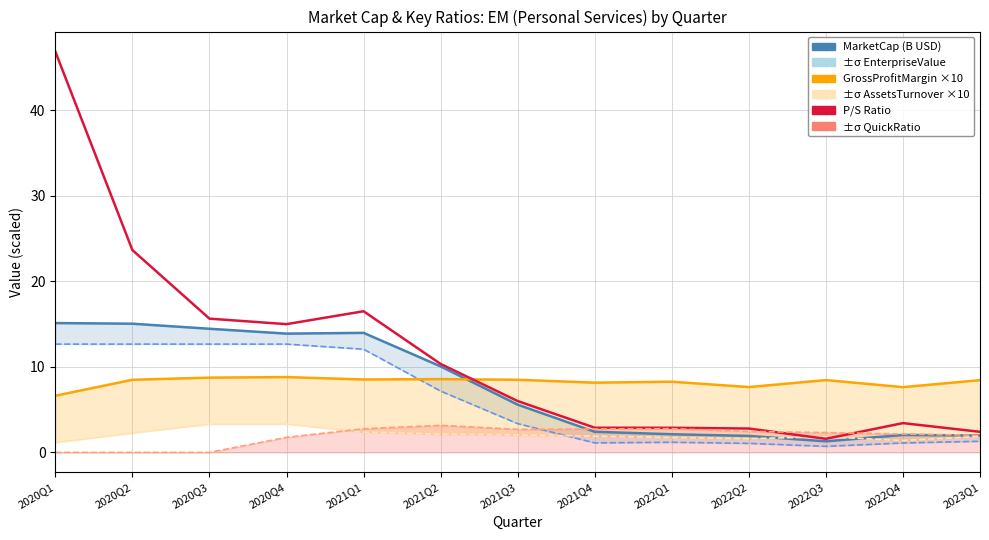

How many lines are shown in the chart?

6